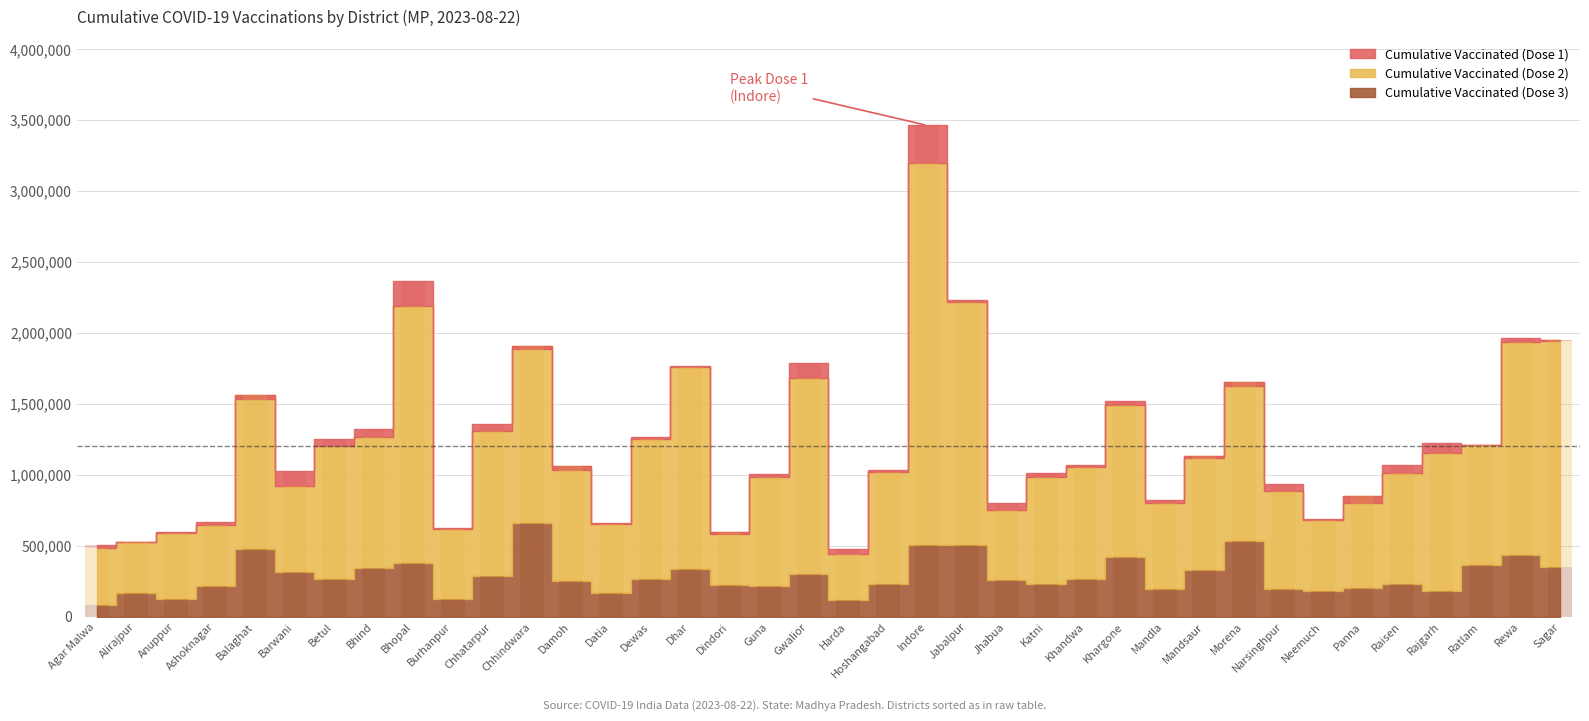

What is the label of the 28th bar from the right?

Chhatarpur